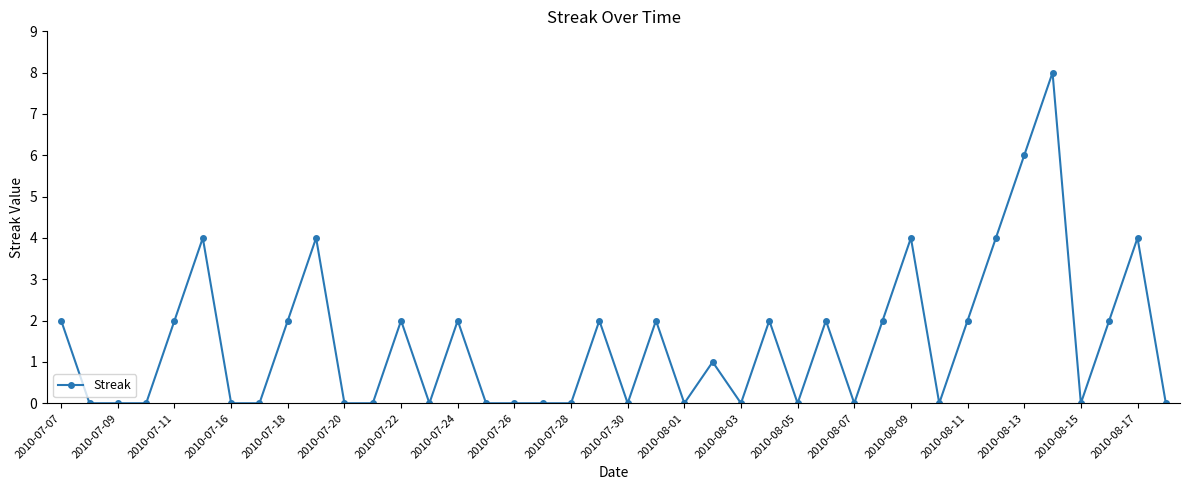

What is the difference between the second highest and second lowest values?

6